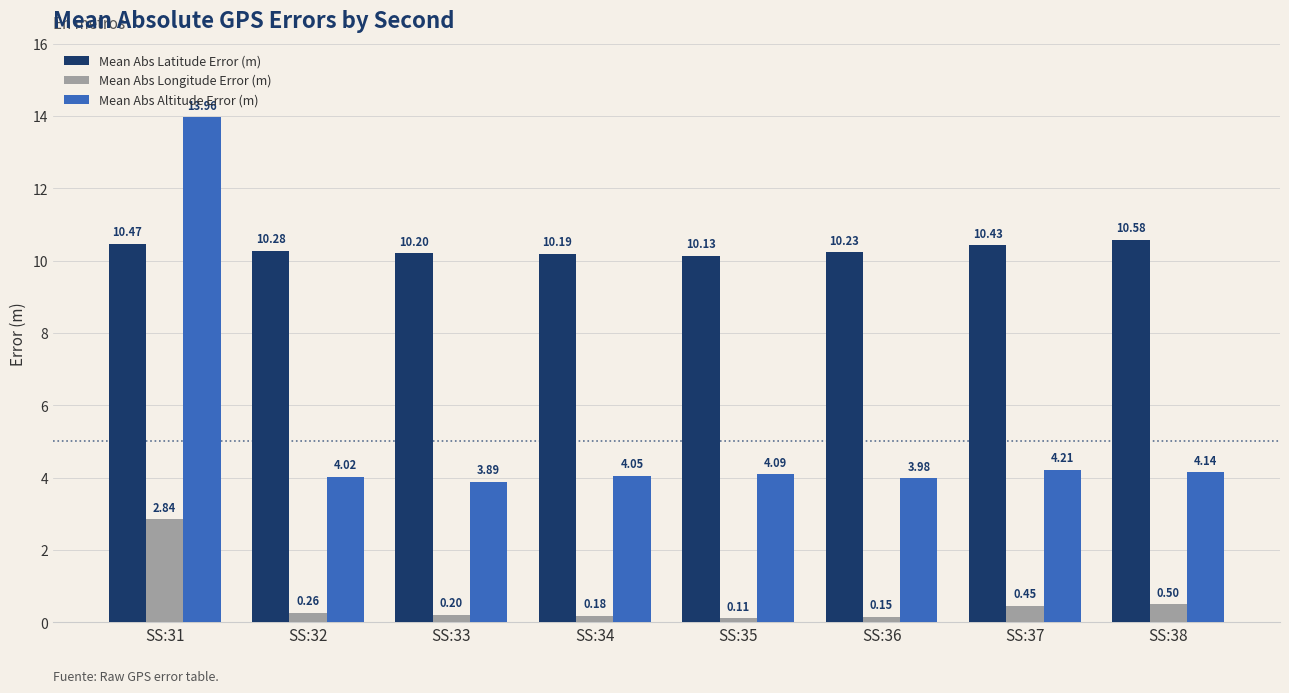

What is the value of the Mean Abs Altitude Error (m) bar at the 1st from the left?

14.0